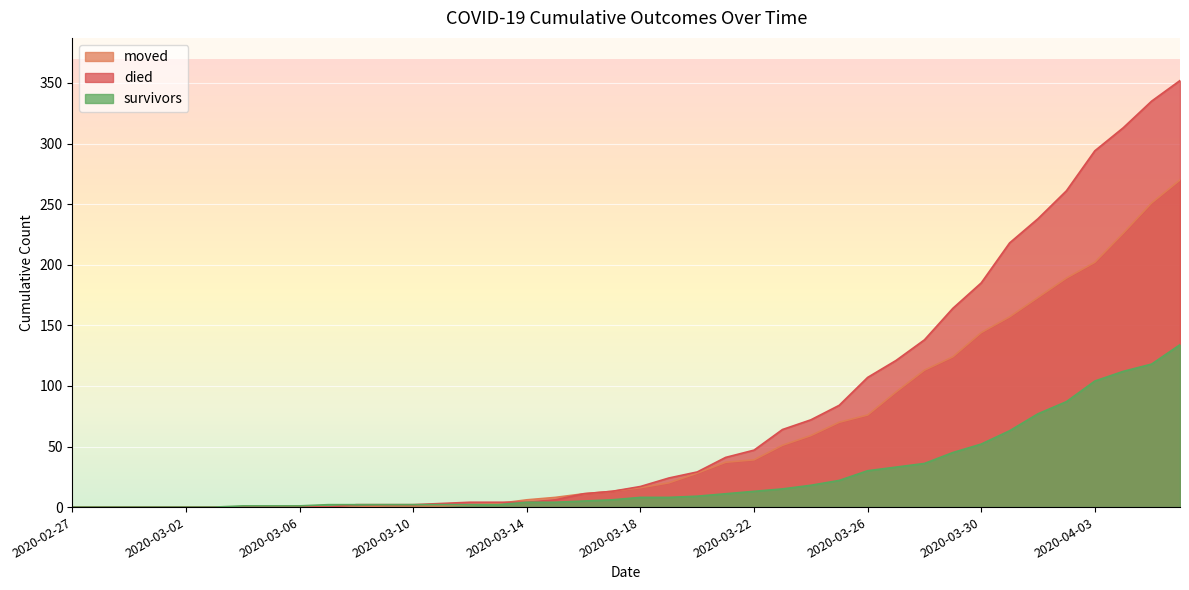

What is the greatest value displayed?

352